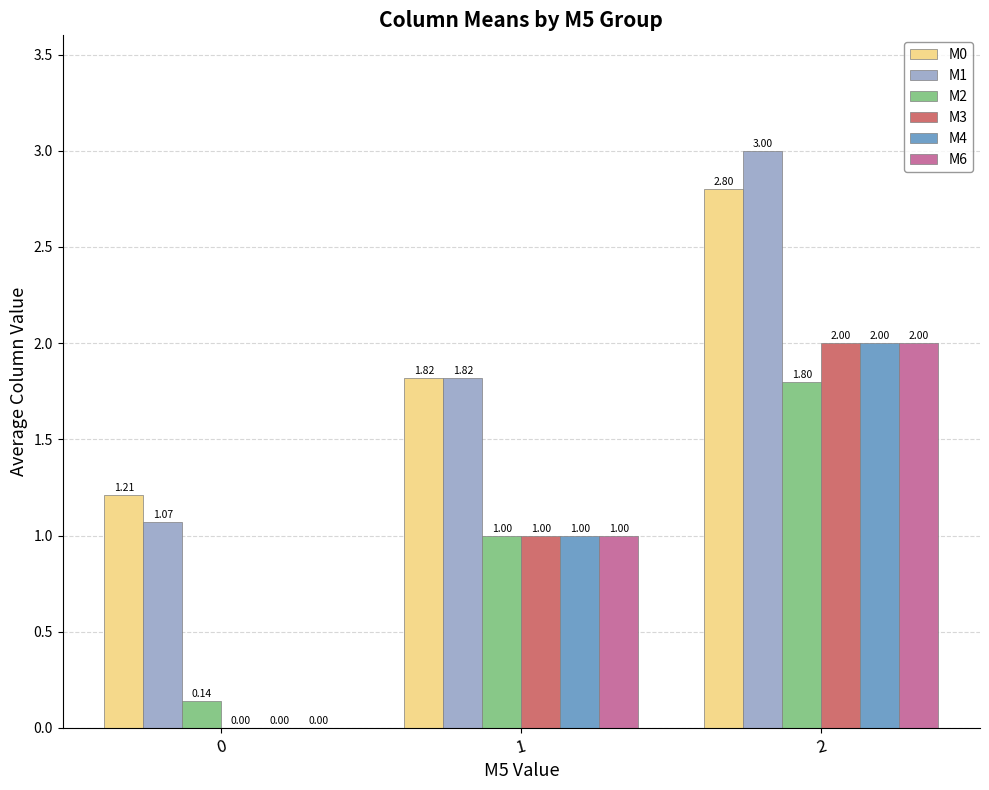

What is the total value across all series at 2?

13.6